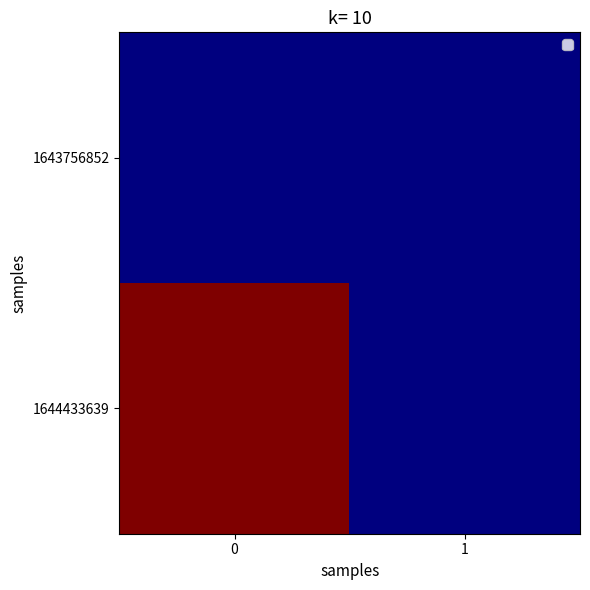

Reading left to right, what are all the values shown in this chart?

1643756852: 0=0	1=0
1644433639: 0=1	1=0